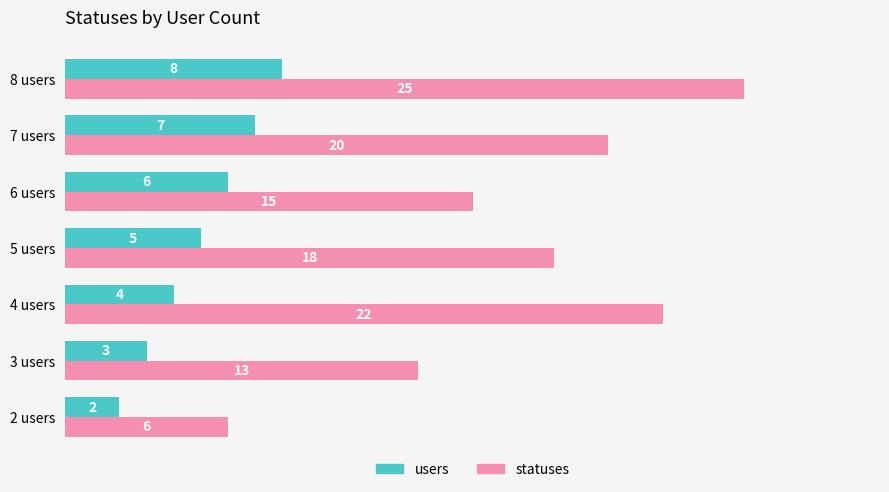

Count the statuses values in the range 13 to 22.

5